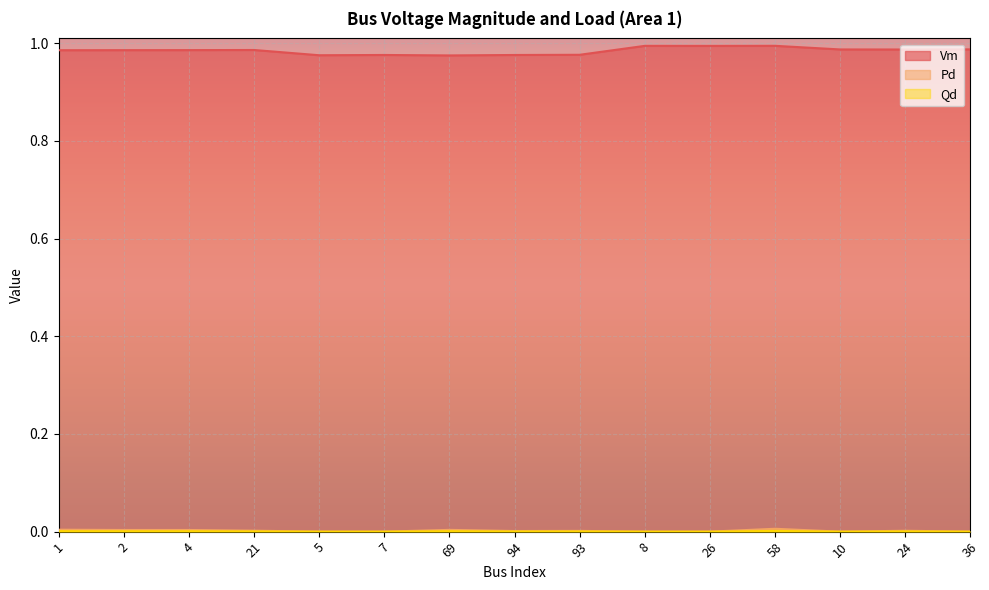

Reading left to right, transcribe all the data shown in this chart.

Vm: 1.0	1.0	1.0	1.0	1.0	1.0	1.0	1.0	1.0	1.0	1.0	1.0	1.0	1.0	1.0
Pd: 0.0	0.0	0.0	0.0	0.0	0.0	0.0	0.0	0.0	0.0	0.0	0.0	0.0	0.0	0.0
Qd: 0.0	0.0	0.0	0.0	0.0	0.0	0.0	0.0	0.0	0.0	0.0	0.0	0.0	0.0	0.0